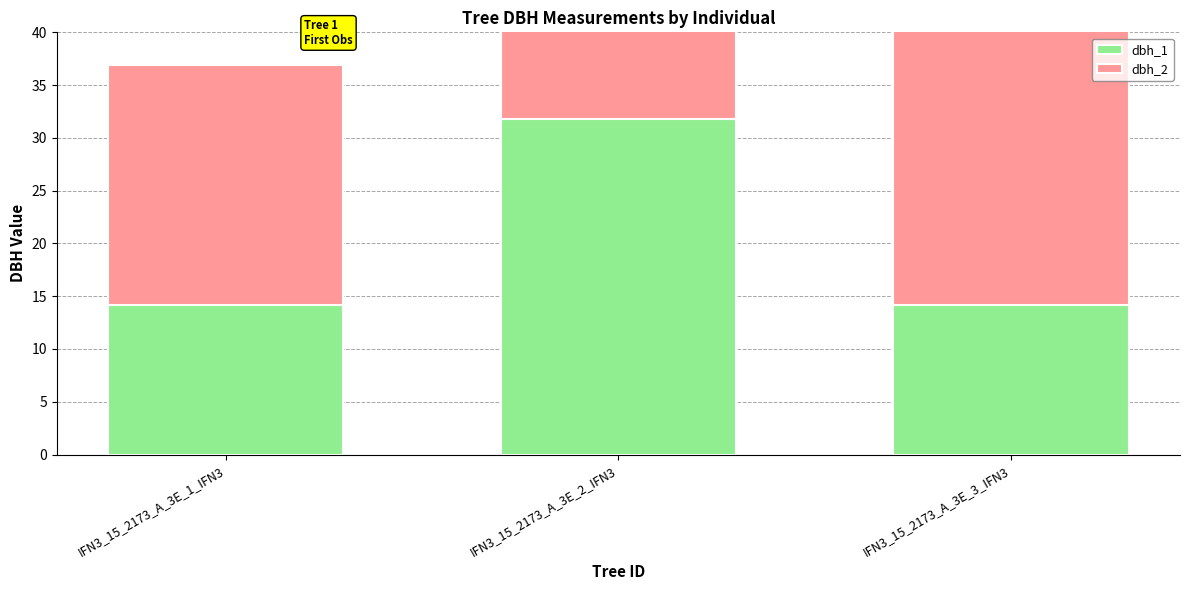

Which series changed the most between IFN3_15_2173_A_3E_1_IFN3 and IFN3_15_2173_A_3E_2_IFN3?

dbh_1